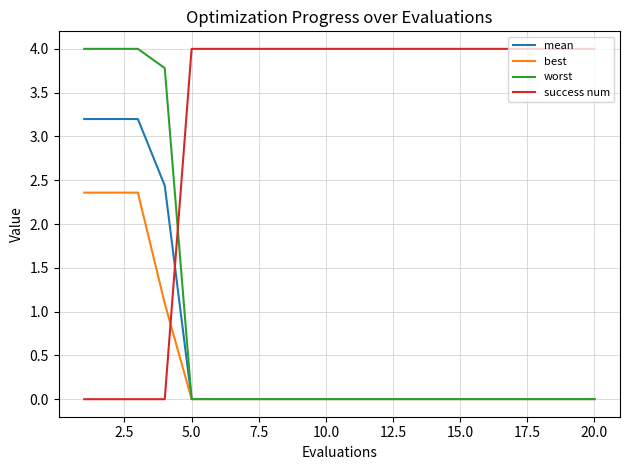

Does the chart have visible grid lines?

Yes